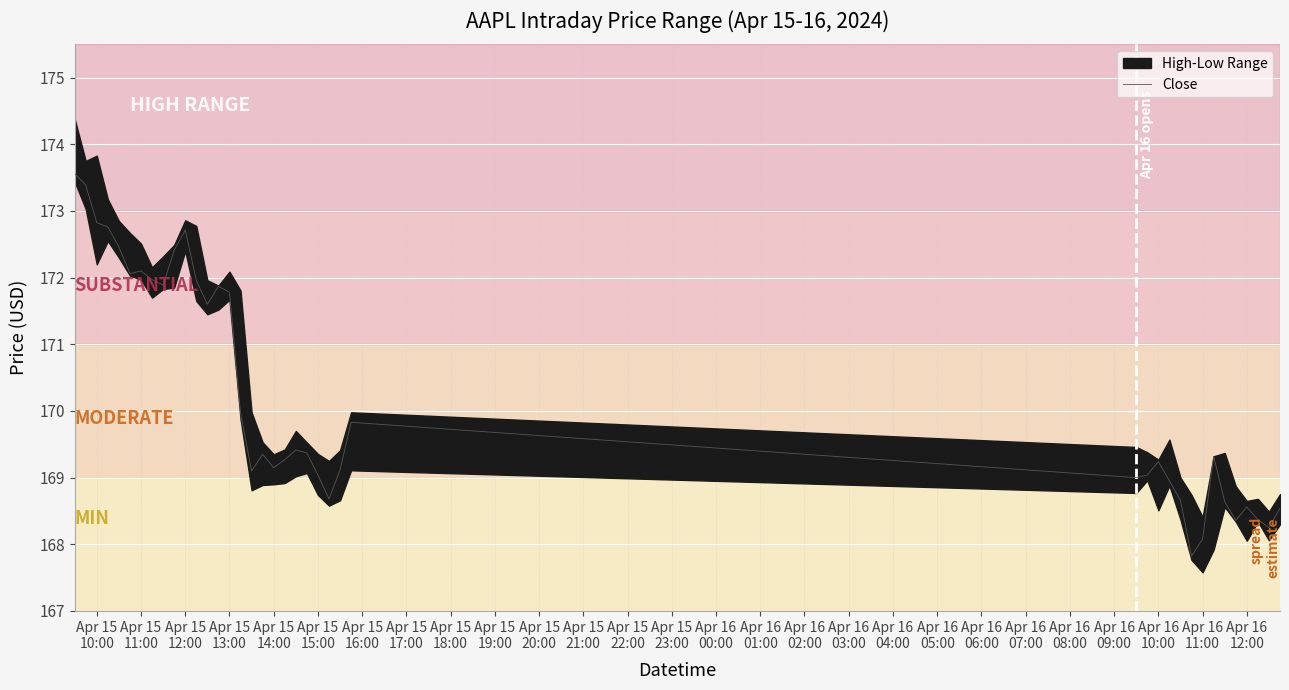

Reading right to left, transcribe all the data shown in this chart.

168.5	168.2	168.4	168.6	168.4	168.6	169.3	168.1	167.8	168.7	168.9	169.2	169.0	169.0	169.8	169.1	168.7	169.0	169.4	169.4	169.3	169.2	169.3	169.1	170.0	171.8	171.9	171.6	172.0	172.7	172.4	171.9	172.0	172.1	172.1	172.5	172.8	172.8	173.4	173.6